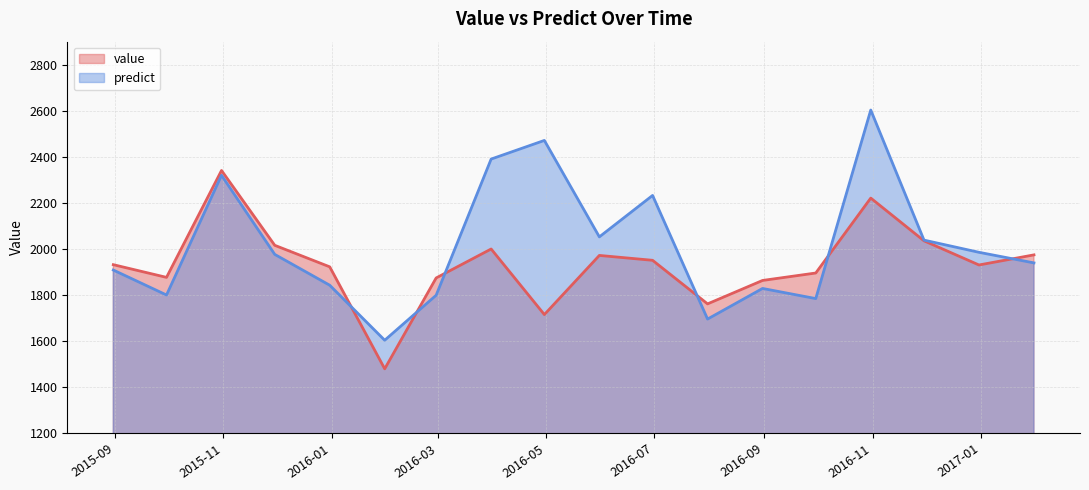

Is it true that predict equals 3059.3 at 2016-09-30?

False